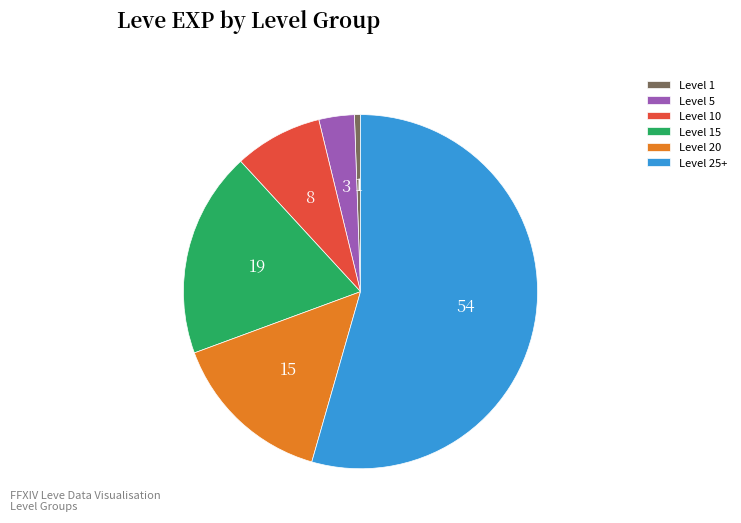

Rank the categories by value from lowest to highest.

Level 1, Level 5, Level 10, Level 20, Level 15, Level 25+